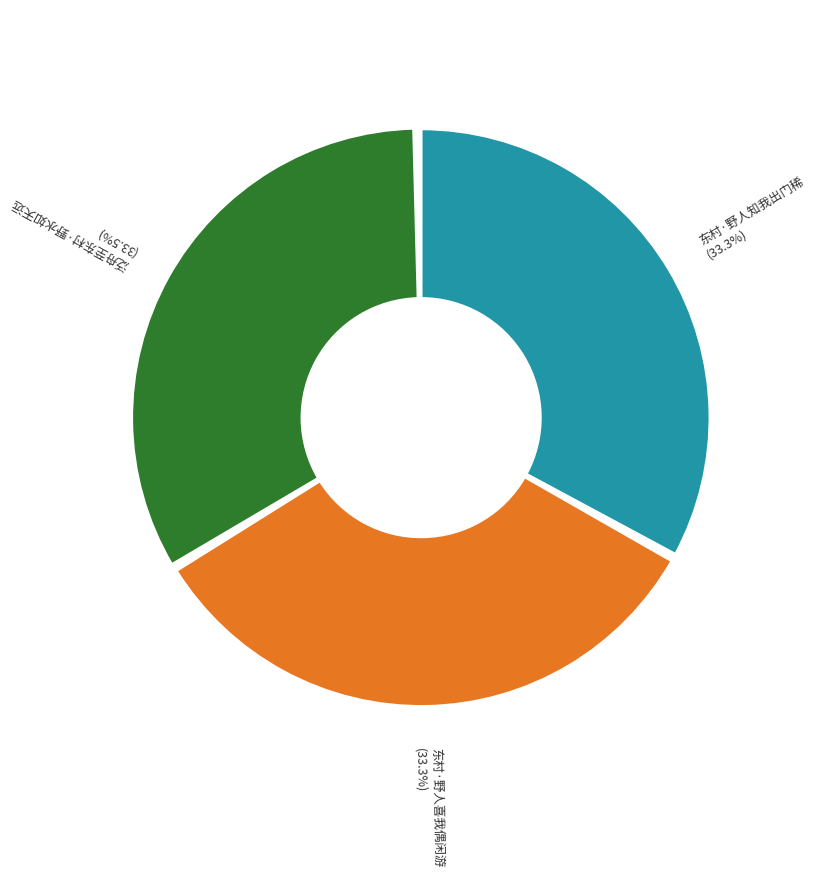

How many slices are in this pie chart?

3